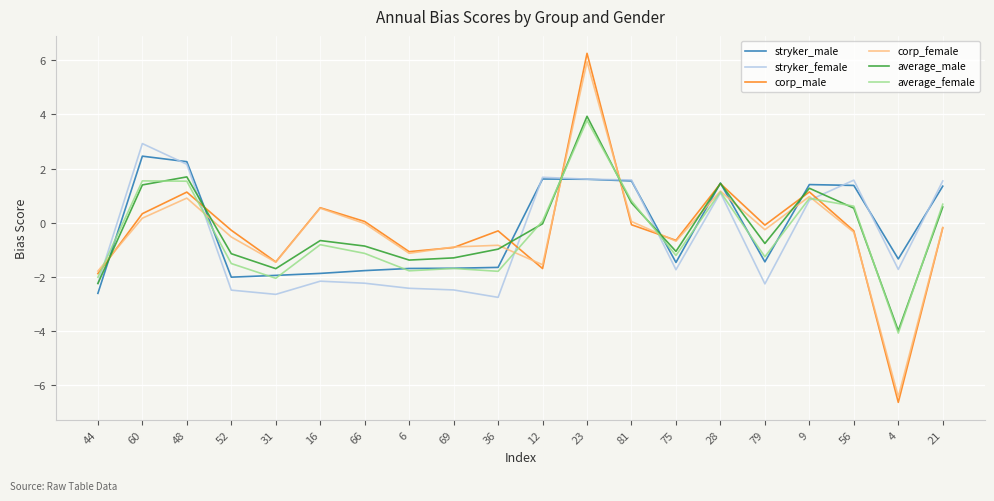

Where do stryker_male and corp_female first cross each other?

44 and 60